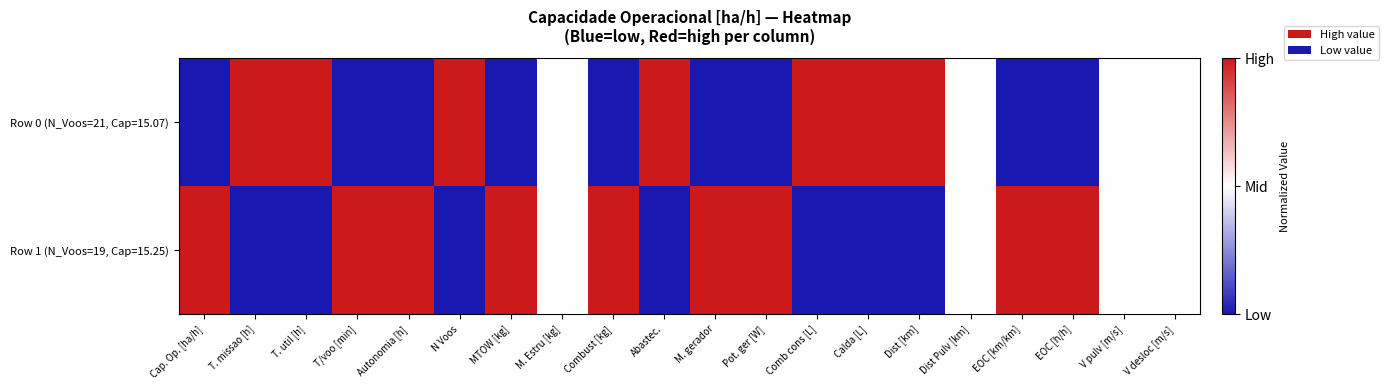

Rank the series by their average value, from lowest to highest.

Row 0 (N_Voos=21, Cap=15.07), Row 1 (N_Voos=19, Cap=15.25)